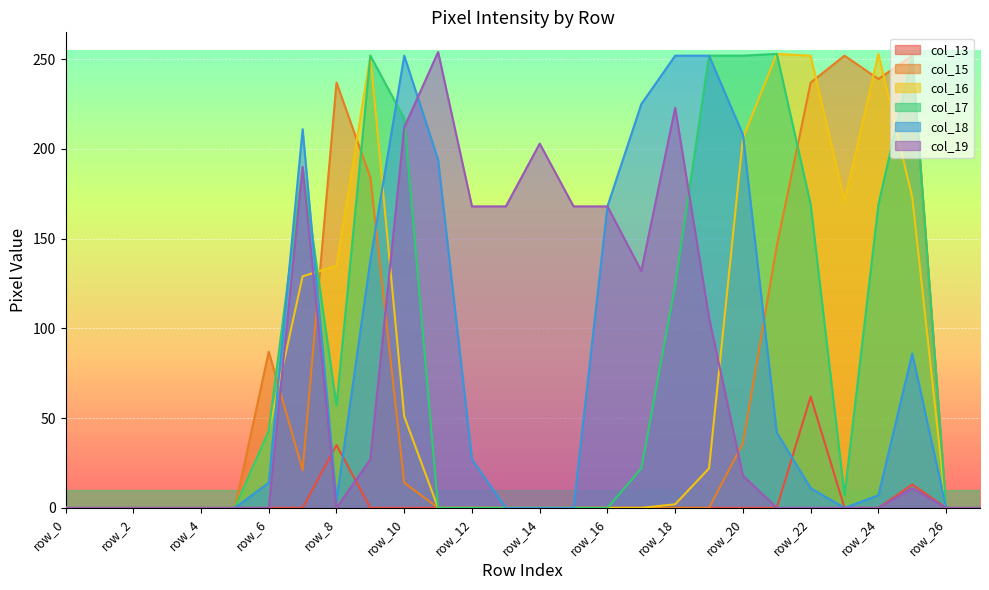

Which label corresponds to the largest value in the chart?

row_11